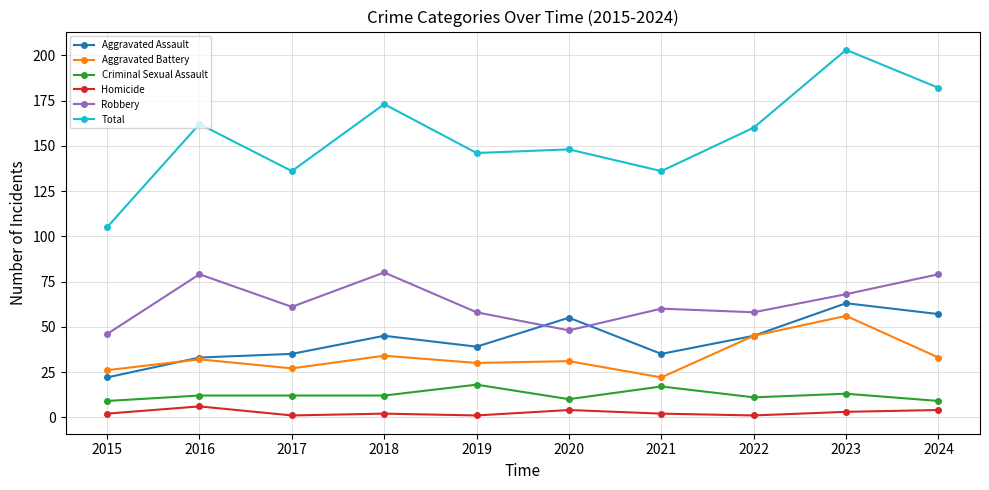

True or false: Aggravated Assault has more than 1 points higher than both neighbors.

True